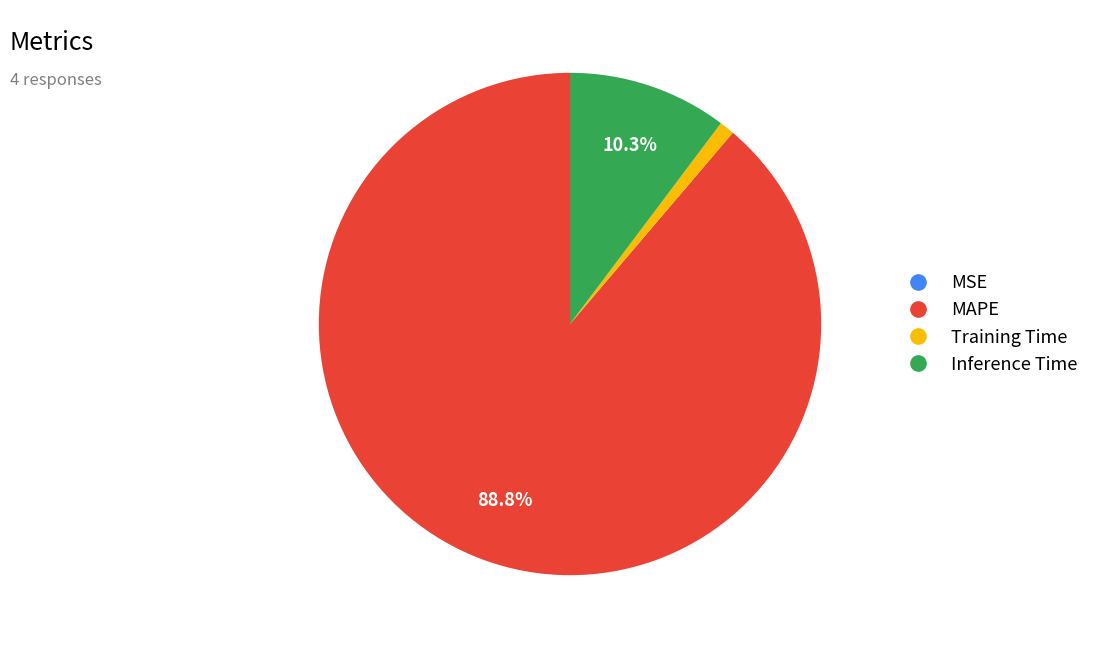

To the nearest percent, what portion does Training Time represent?

1%